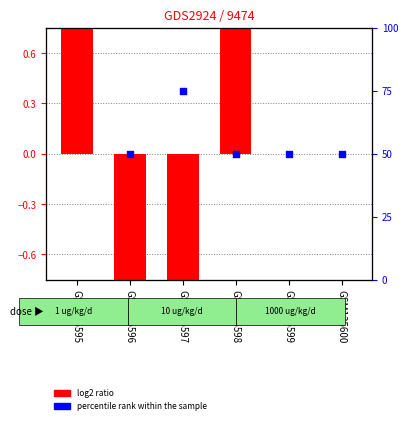

Which series has the largest Y range (max minus min)?

percentile rank within the sample